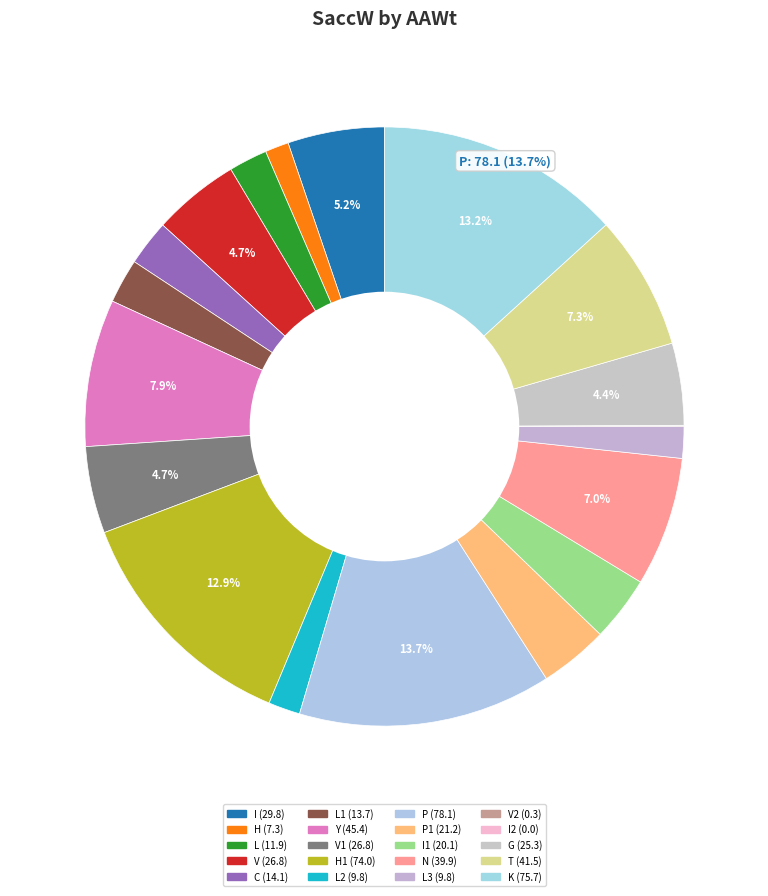

Which slice is the largest?

P